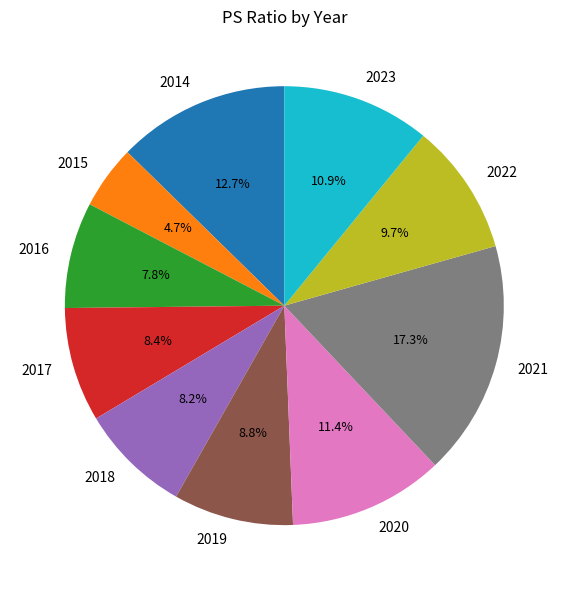

To the nearest percent, what is the average slice percentage?

10%